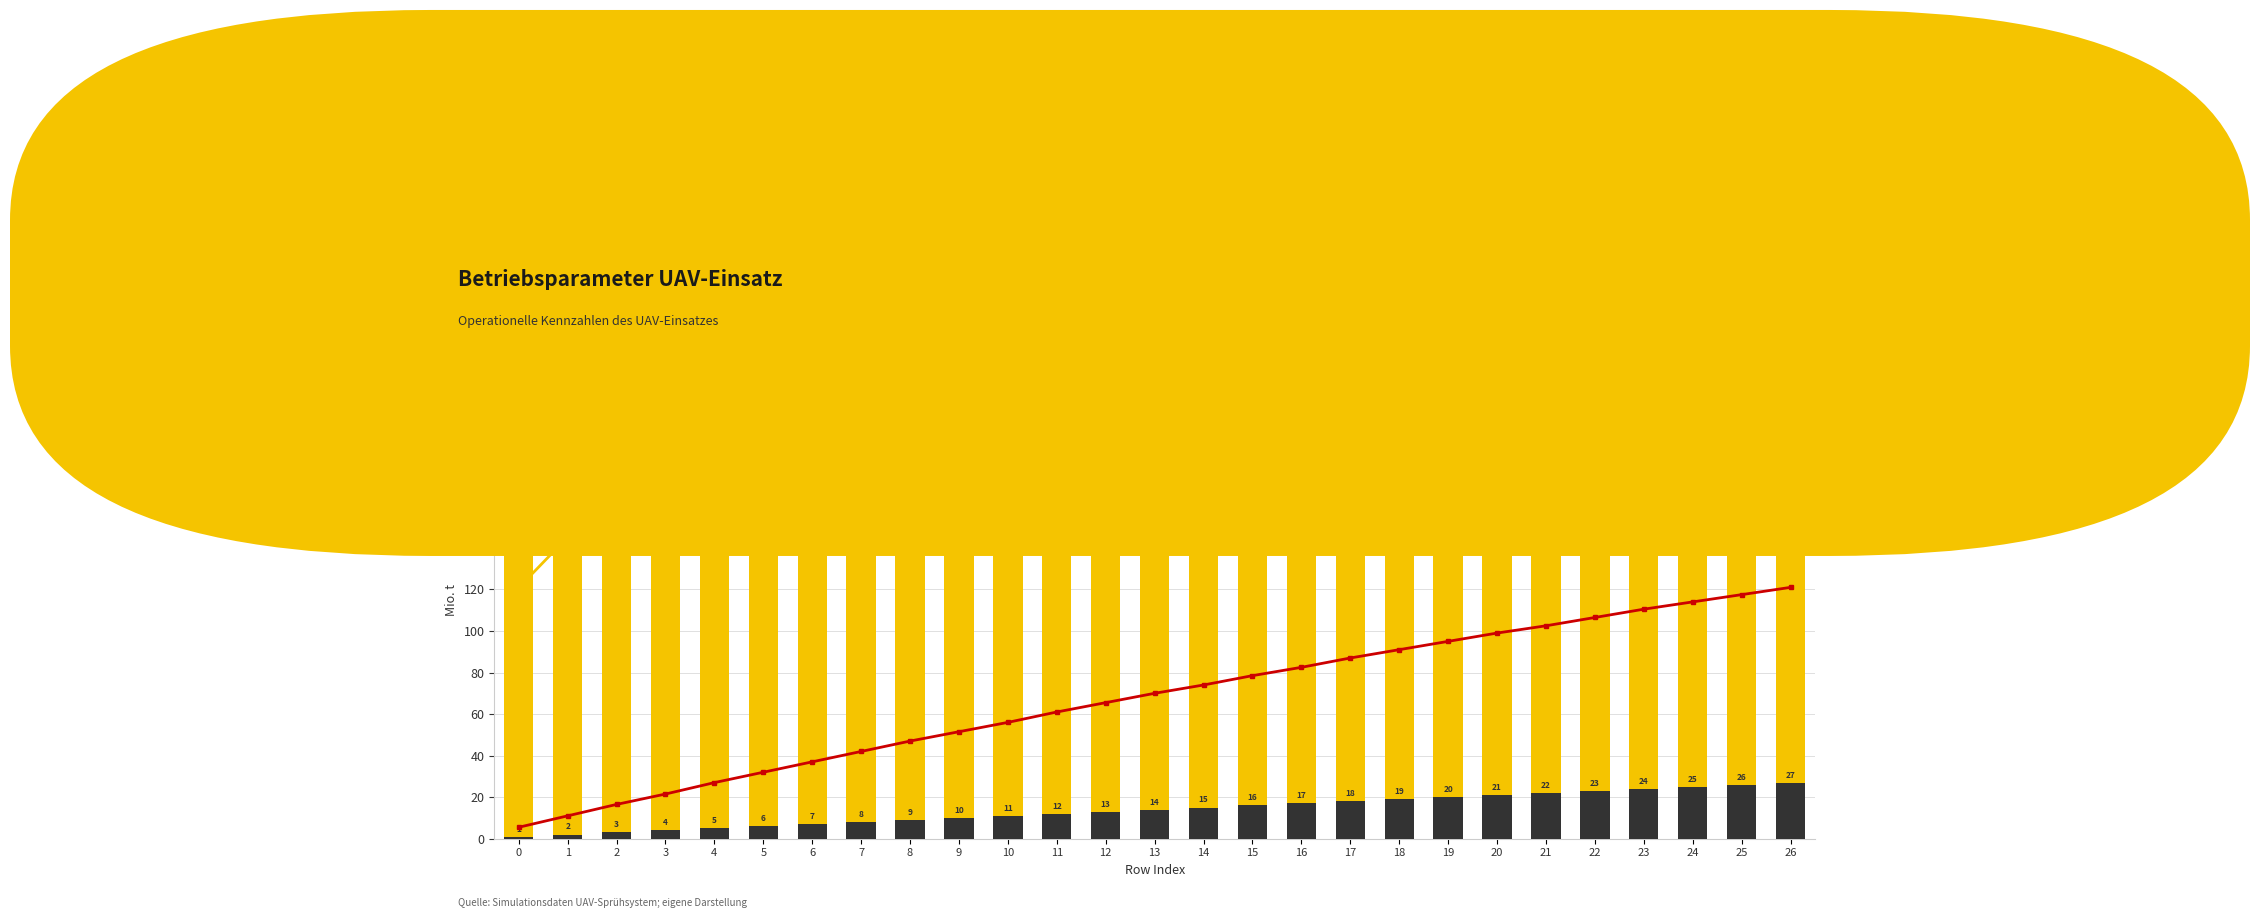

Is the value of Abastecimentos at 2 greater than the value of Cap. Operacional [ha/h] ×20 at 22?

No